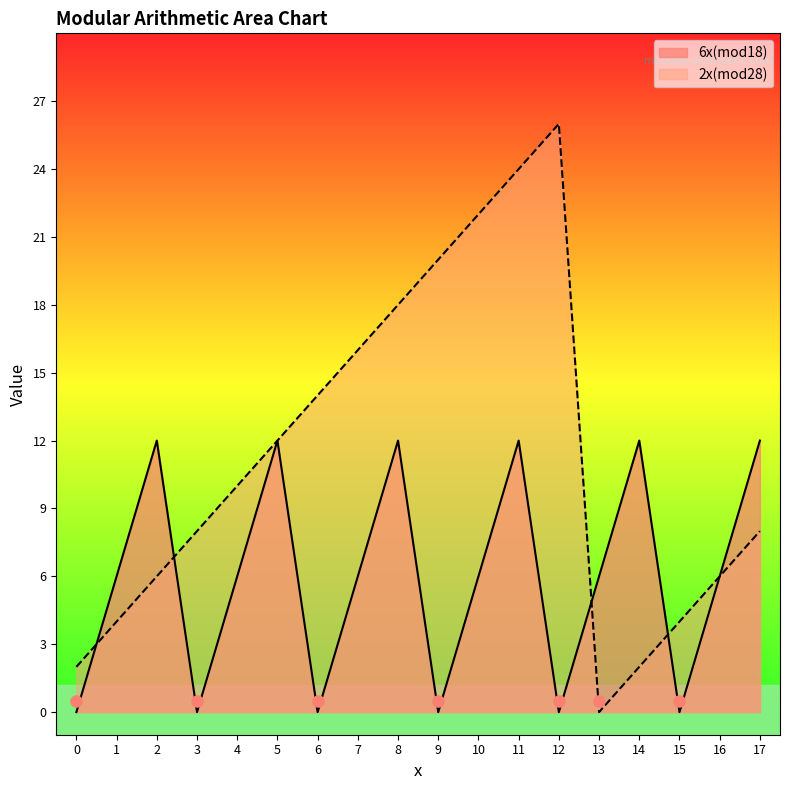

What is the total value across all series at 12?

26